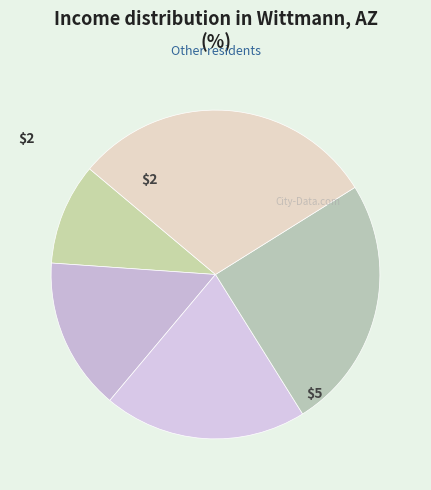

How many segments does this pie chart have?

5